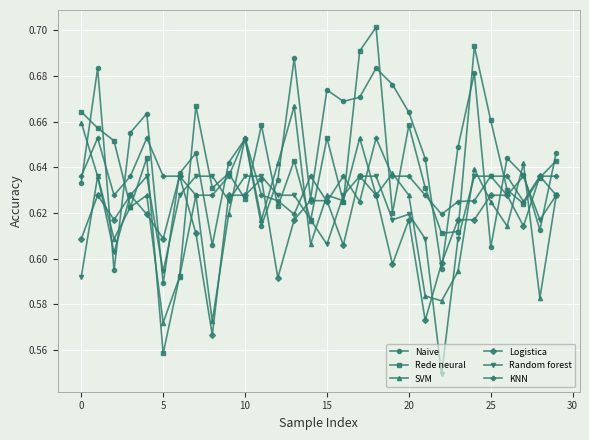

How many series are shown in this chart?

6